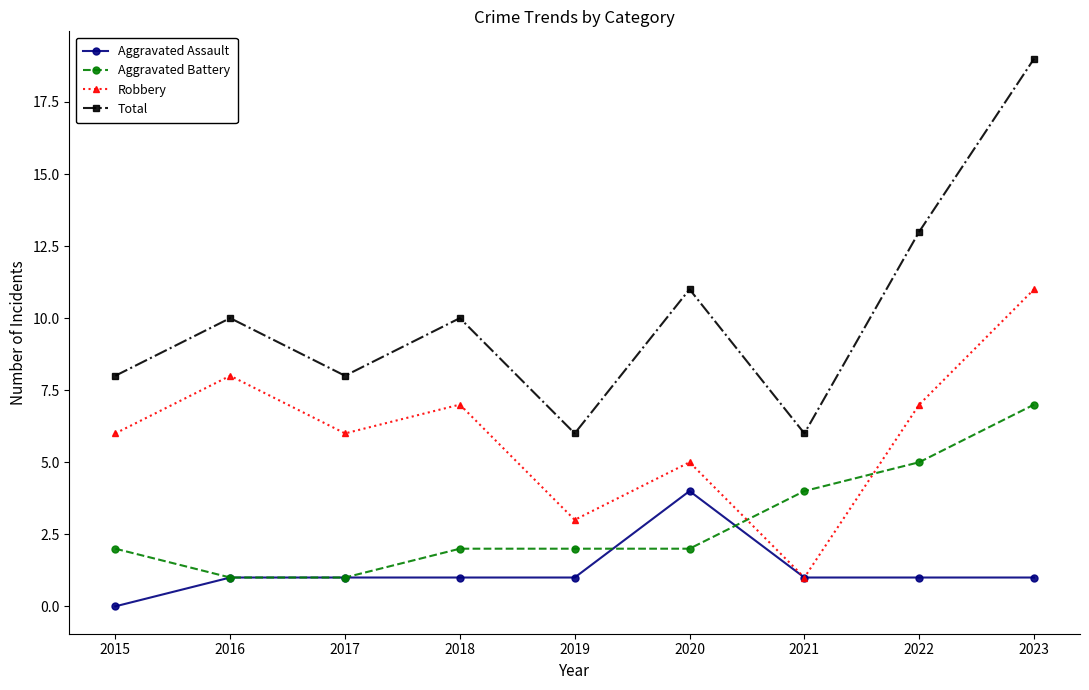

What is the value of the Total point at the 8th from the left?

13